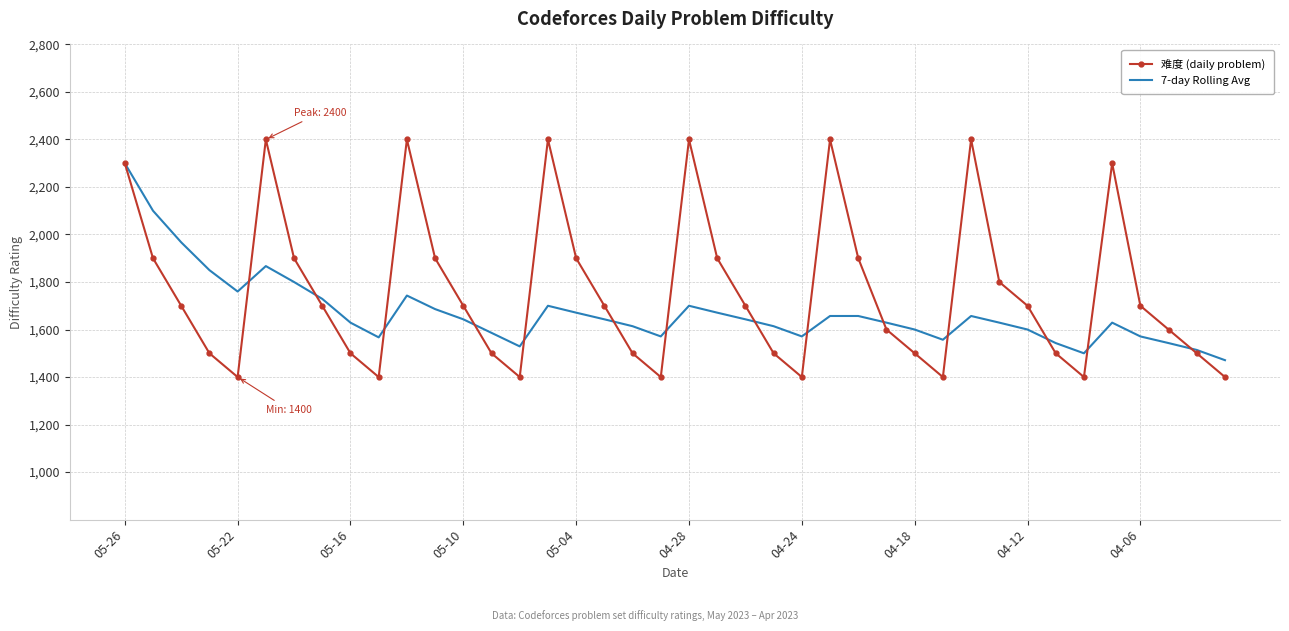

What is the greatest value displayed?

2400